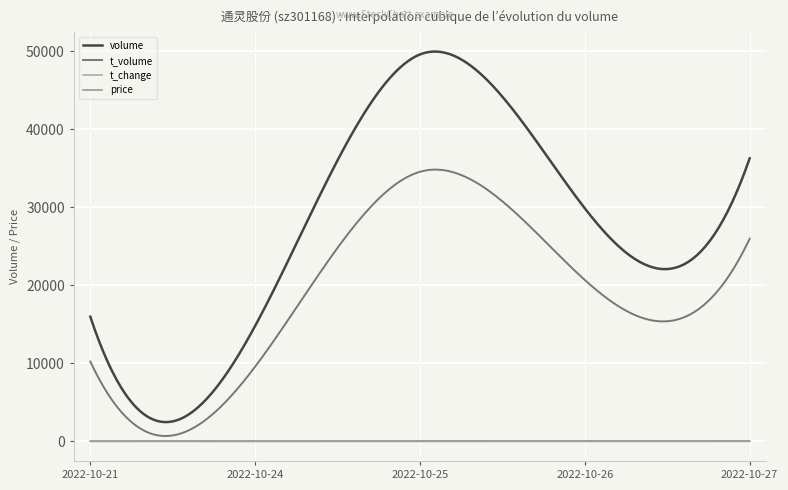

List the labels in order of price value, smallest first.

2022-10-21, 2022-10-24, 2022-10-25, 2022-10-27, 2022-10-26